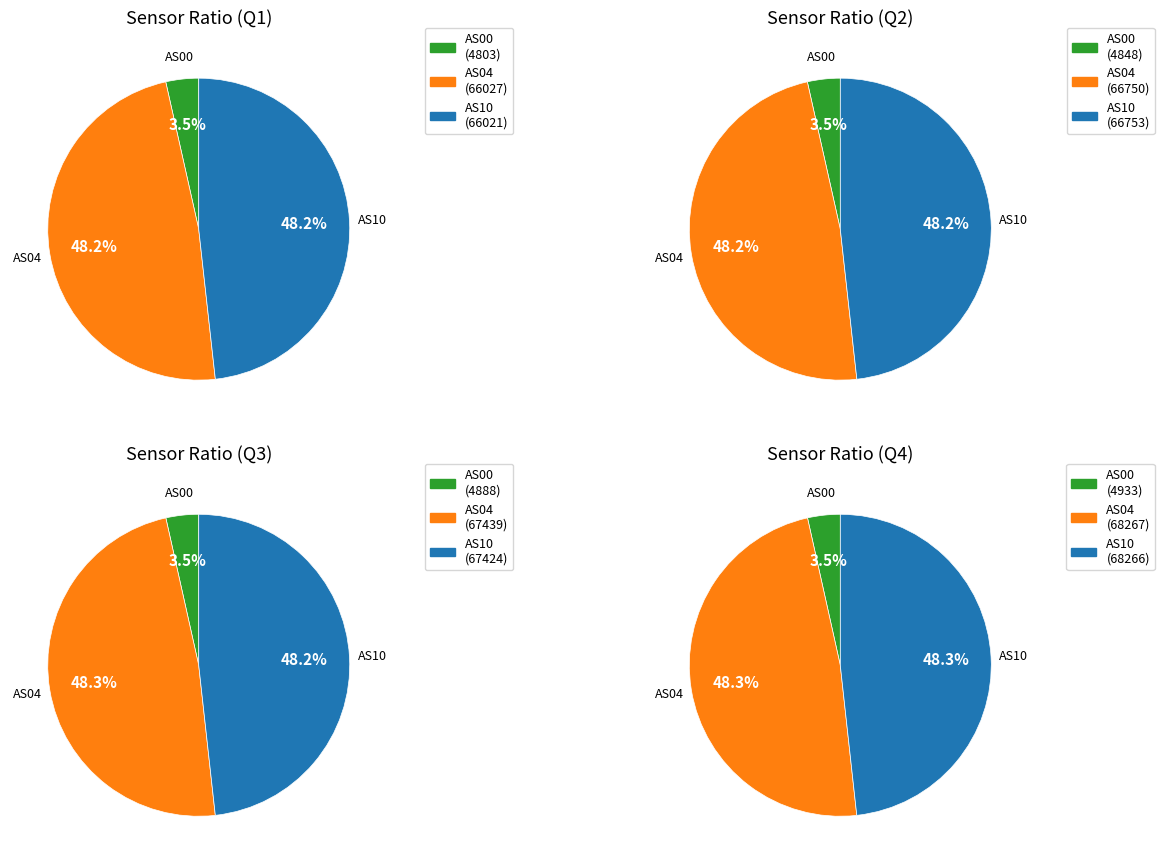

What is the smallest slice in the pie chart?

AS00